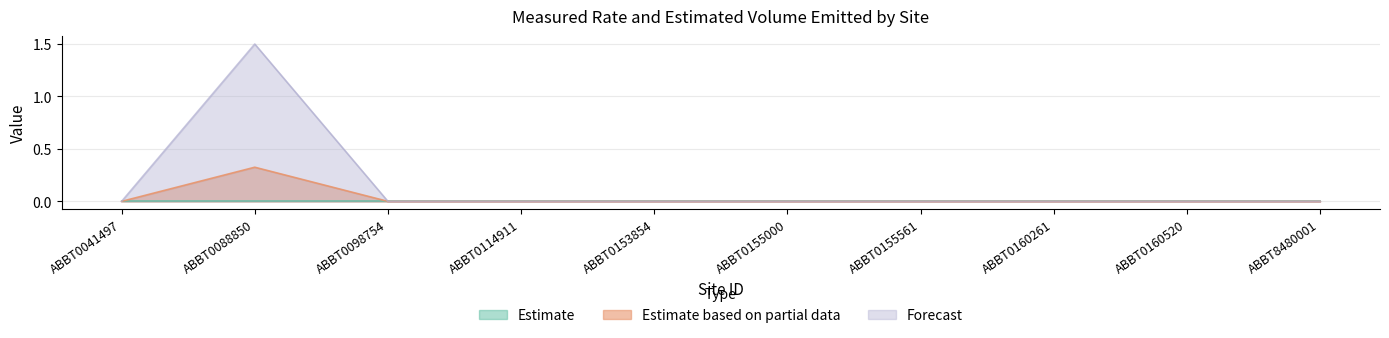

True or false: Measured Rate (g/s) and Estimated Volume Emitted (Kg Methane) intersect in this chart.

False